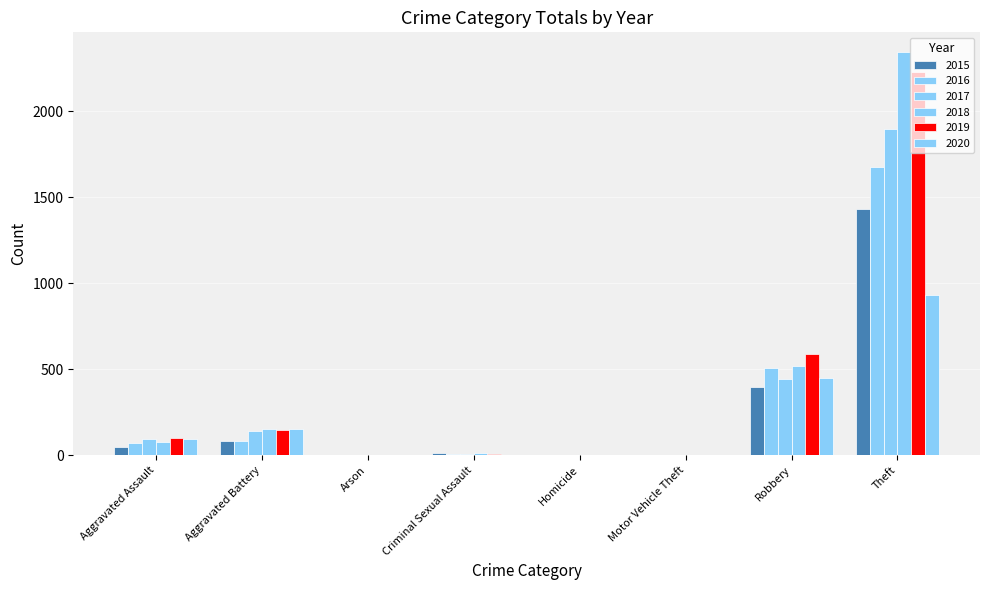

How many distinct data groups are displayed?

6